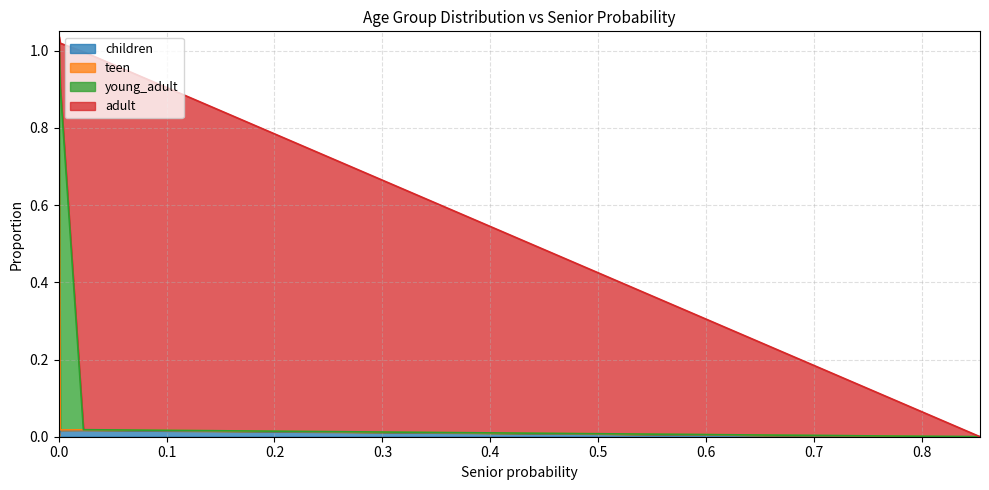

What is the difference between the maximum and second lowest values in the young_adult series?

0.9